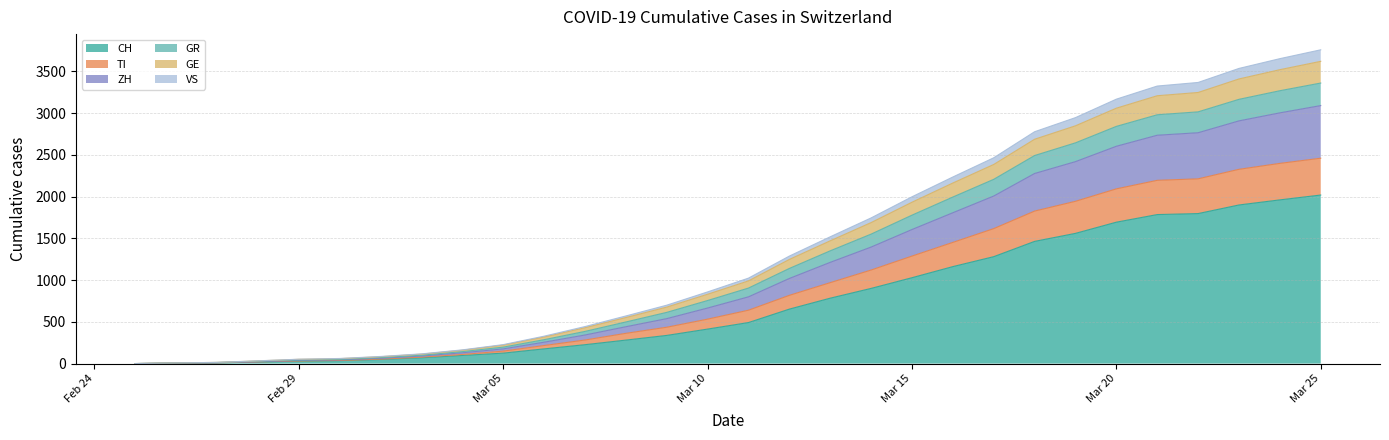

The CH series shows 176 at 2020-03-06. True or false?

True